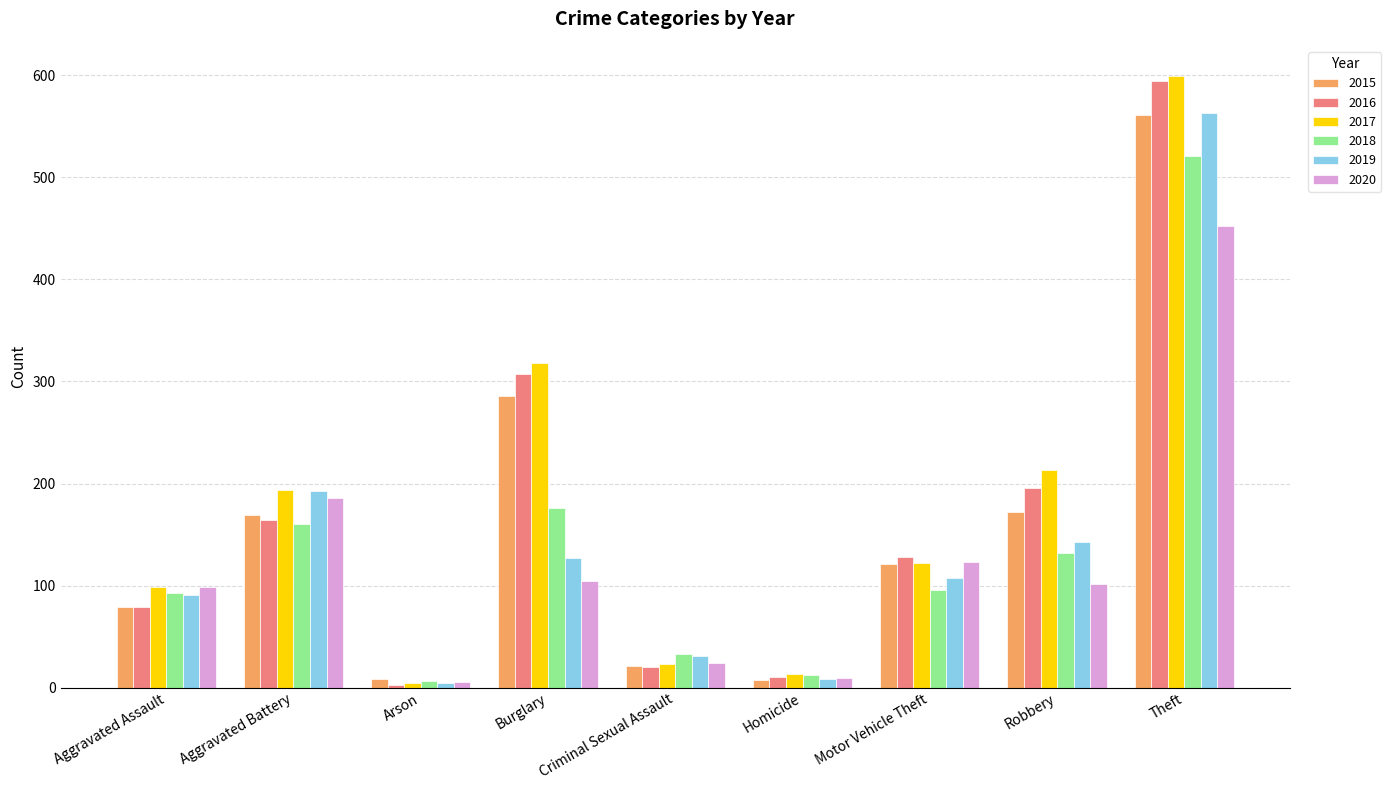

What are all the series names shown in the legend?

2015, 2016, 2017, 2018, 2019, 2020